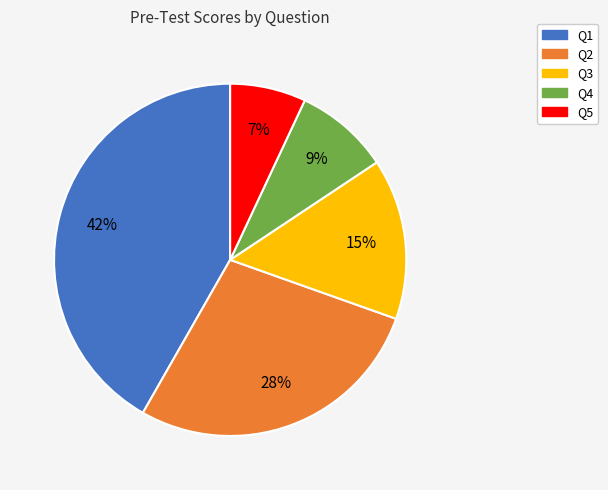

True or false: Q5 accounts for 15% of the total.

False